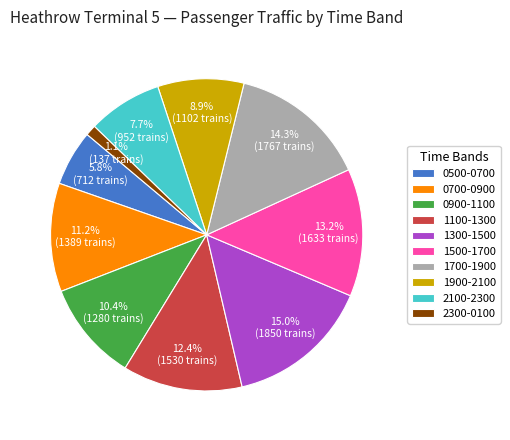

To the nearest percent, what is the difference between the largest and smallest slice percentages?

14%